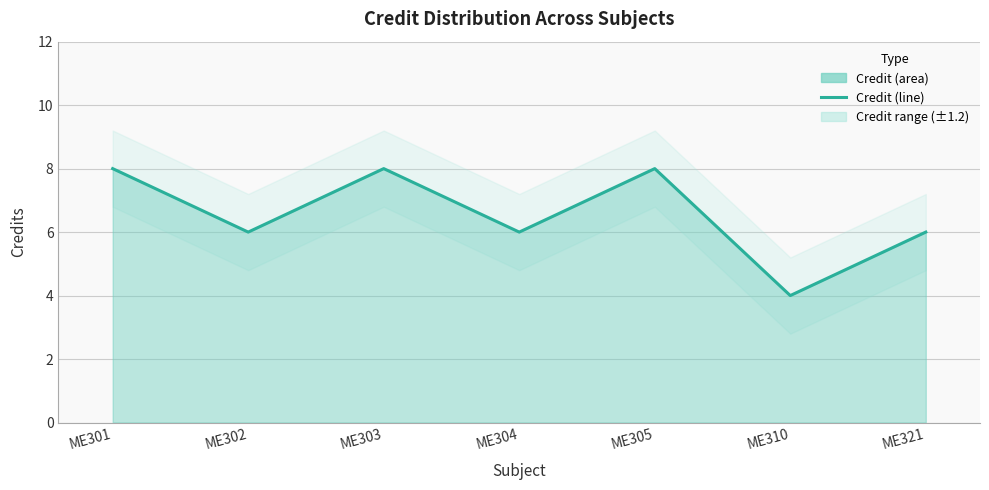

Is it true that the value at ME301 is 13?

False